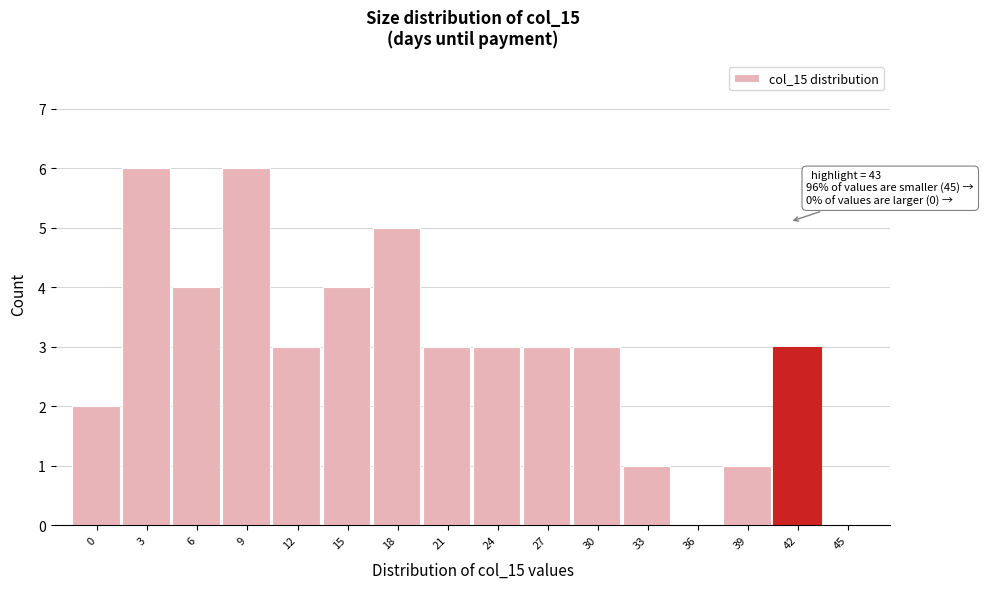

Reading left to right, what are all the values shown in this chart?

0=2	3=6	6=4	9=6	12=3	15=4	18=5	21=3	24=3	27=3	30=3	33=1	36=0	39=1	42=3	45=0